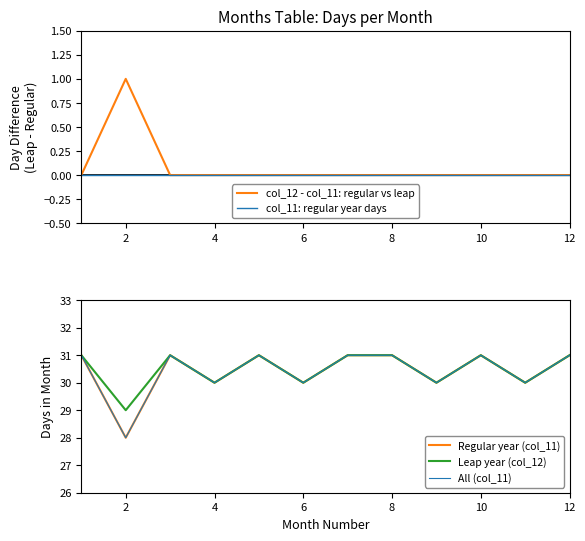

Is this an area chart (filled region under the line)?

No